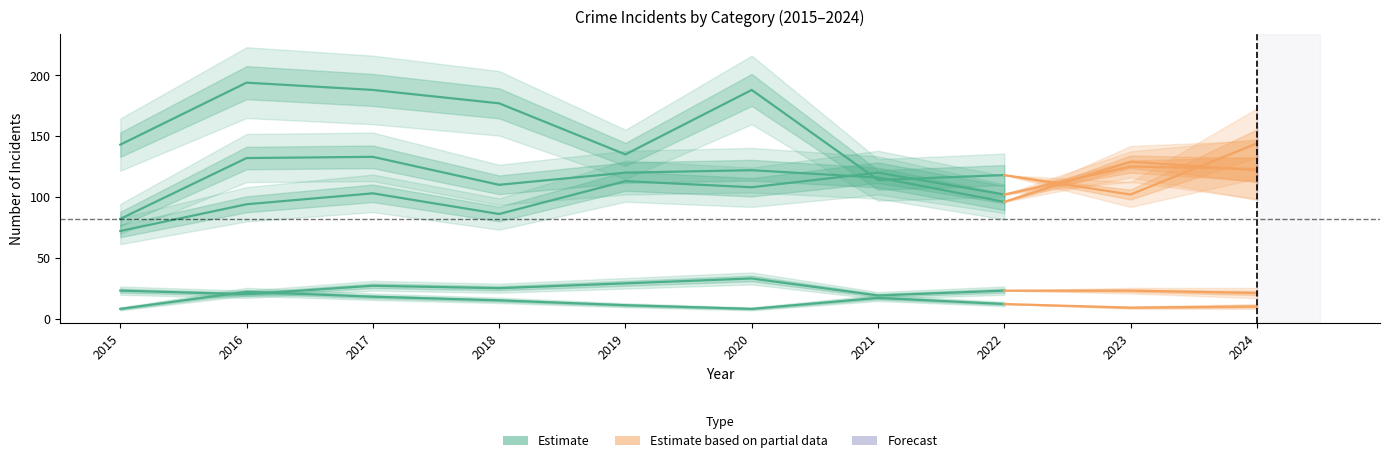

The value of Aggravated Battery at 2017 is 58. True or false?

False